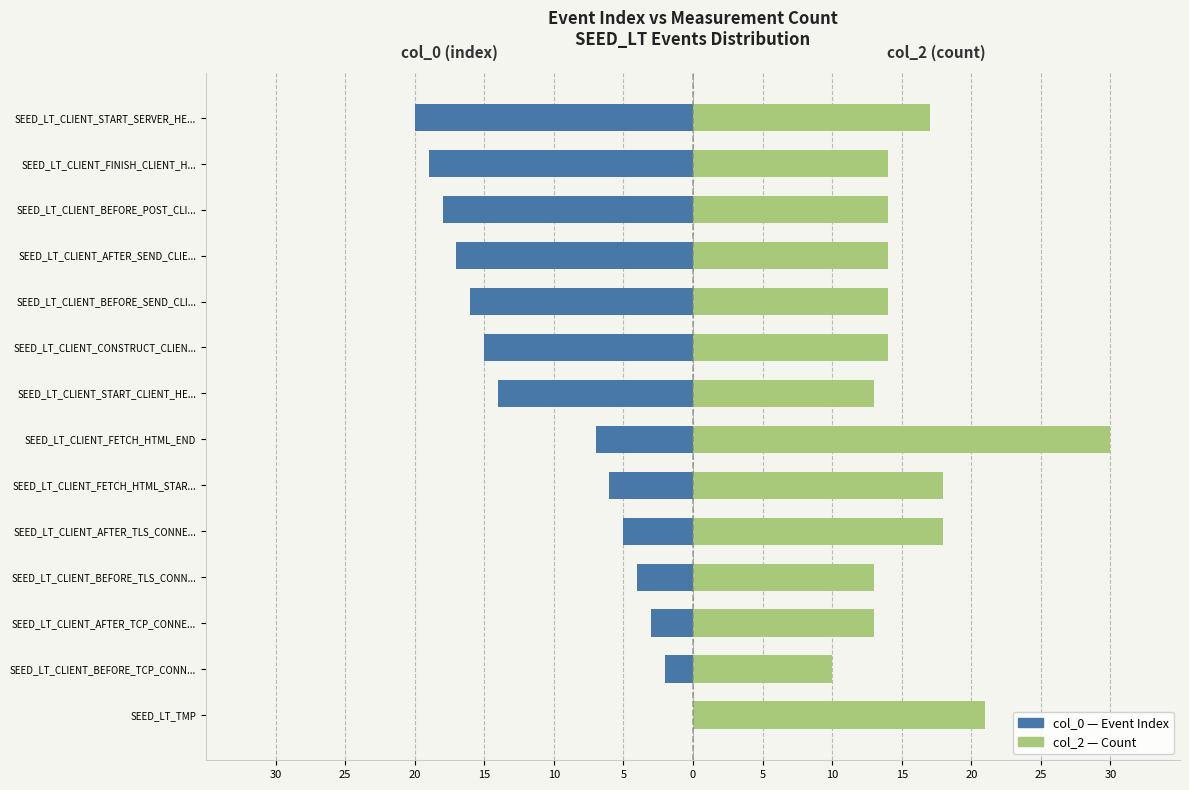

What is the difference between the highest and lowest values at 15?

17